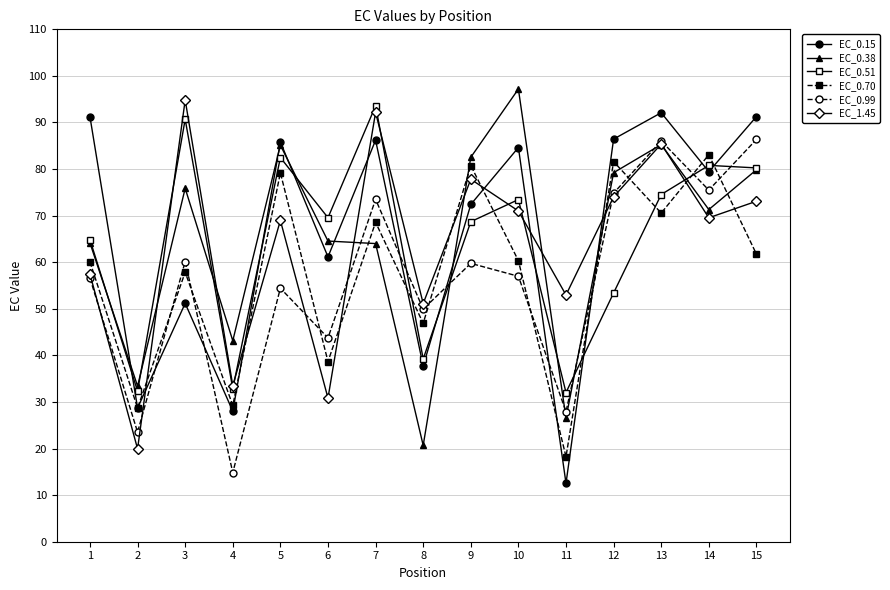

How many distinct data groups are displayed?

6